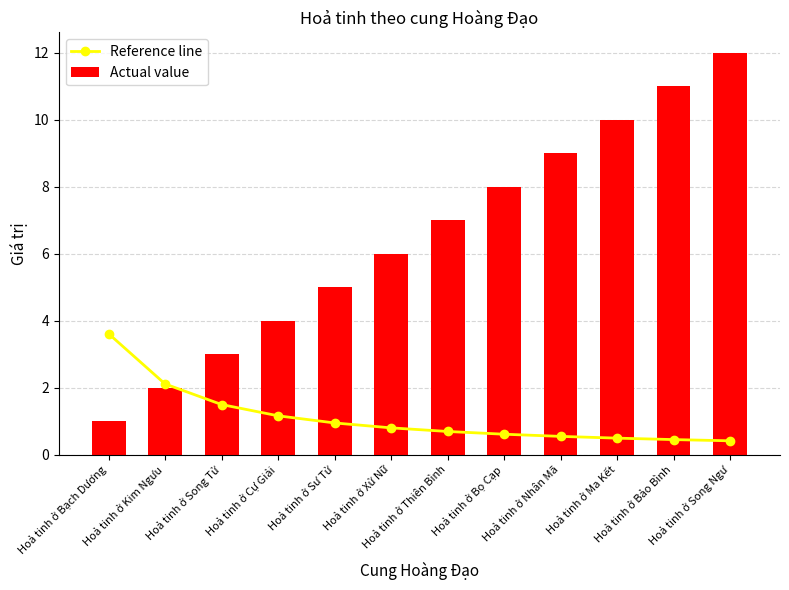

Between Hoả tinh ở Nhân Mã and Hoả tinh ở Bảo Bình, which series saw the biggest shift?

Actual value